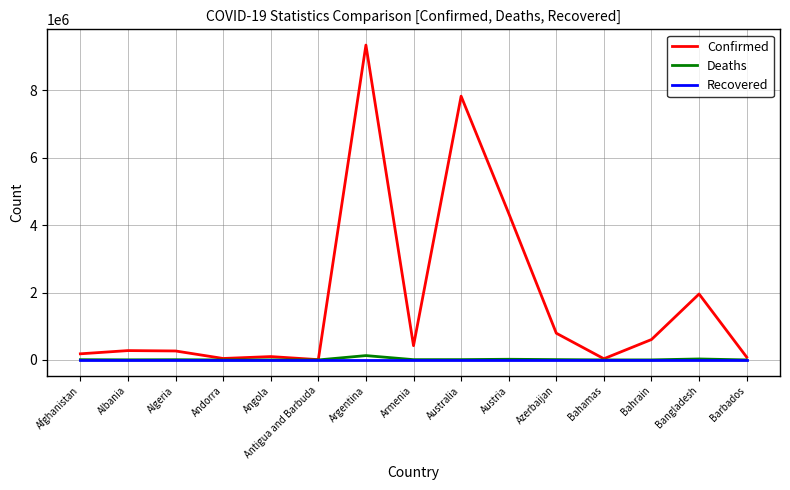

At which category is the sum across all series the highest?

Argentina